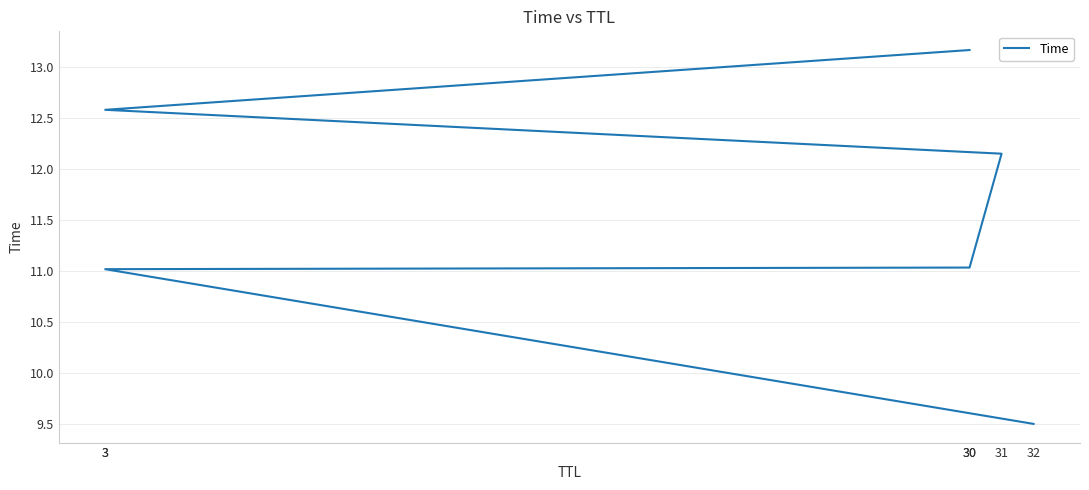

What is the sum of all values?

69.4